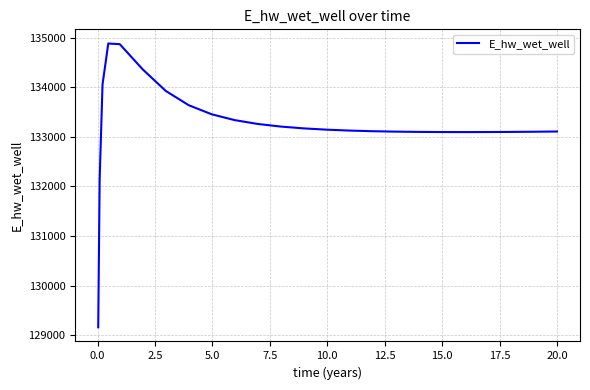

What is the maximum value shown in the chart?

134879.2